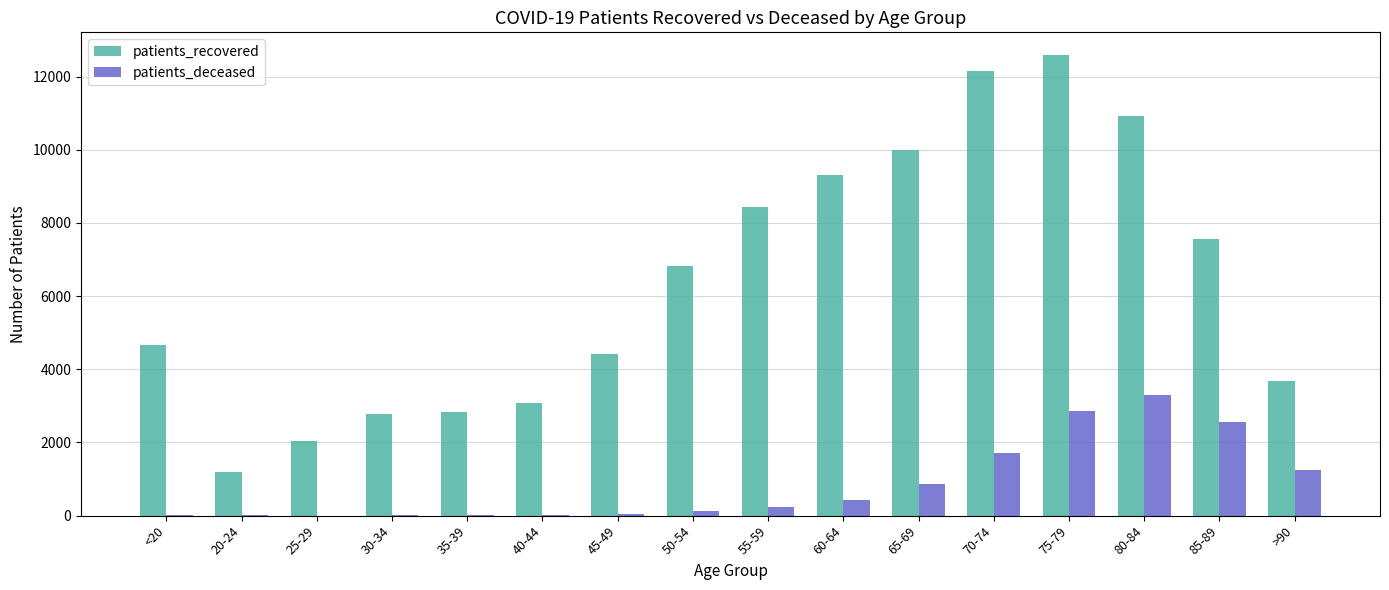

What are all the series names shown in the legend?

patients_recovered, patients_deceased